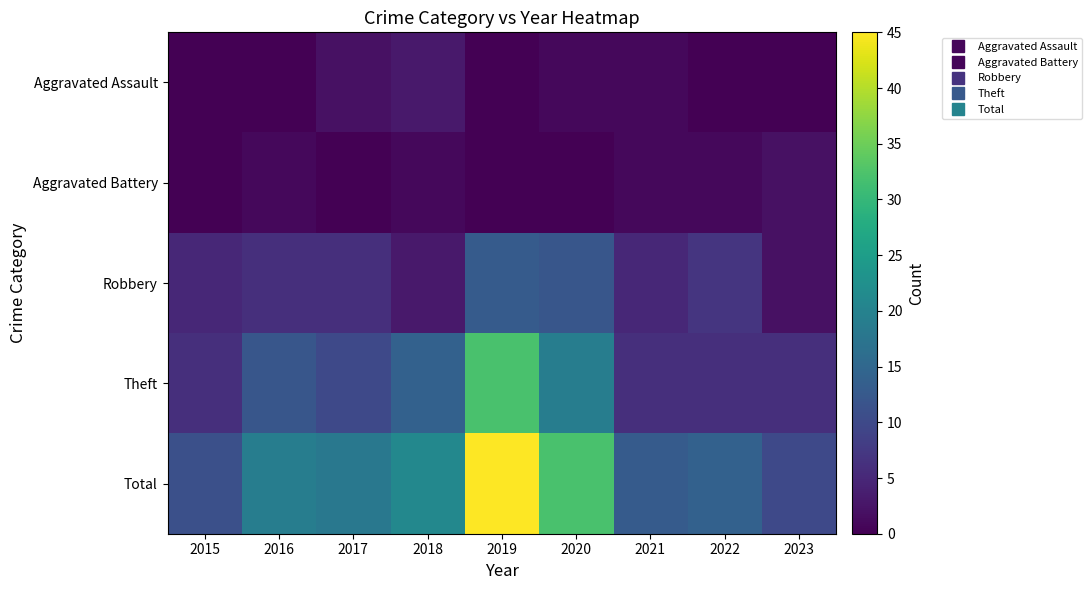

Reading right to left, list all the values displayed in this chart.

Aggravated Assault: 2023=0	2022=0	2021=1	2020=1	2019=0	2018=3	2017=2	2016=0	2015=0
Aggravated Battery: 2023=2	2022=1	2021=1	2020=0	2019=0	2018=1	2017=0	2016=1	2015=0
Robbery: 2023=2	2022=7	2021=5	2020=12	2019=13	2018=3	2017=6	2016=6	2015=5
Theft: 2023=6	2022=6	2021=6	2020=19	2019=32	2018=14	2017=10	2016=12	2015=6
Total: 2023=10	2022=14	2021=13	2020=32	2019=45	2018=21	2017=18	2016=19	2015=11